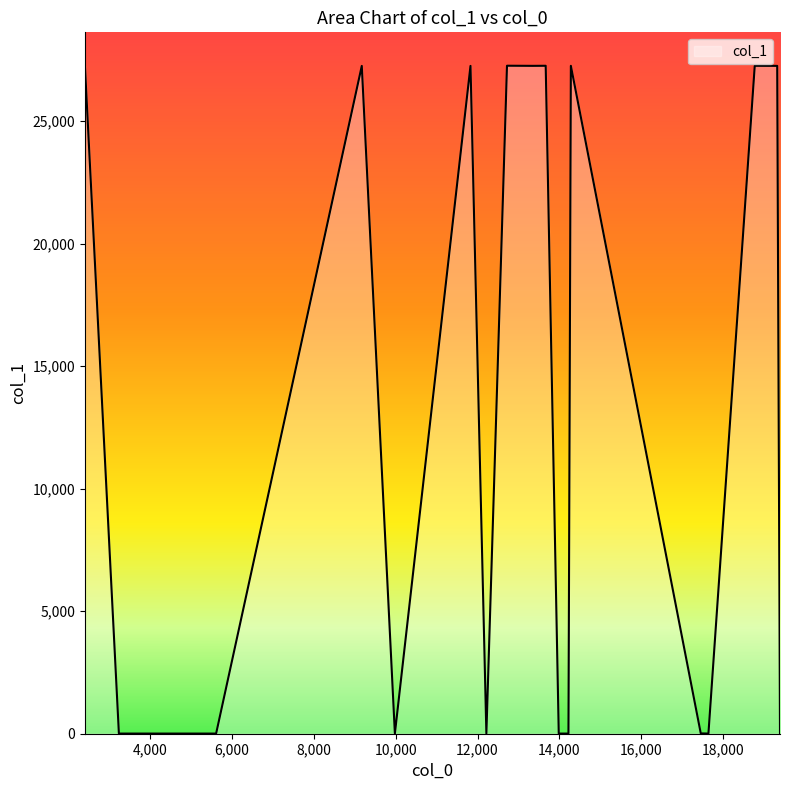

What is the greatest value displayed?

27263